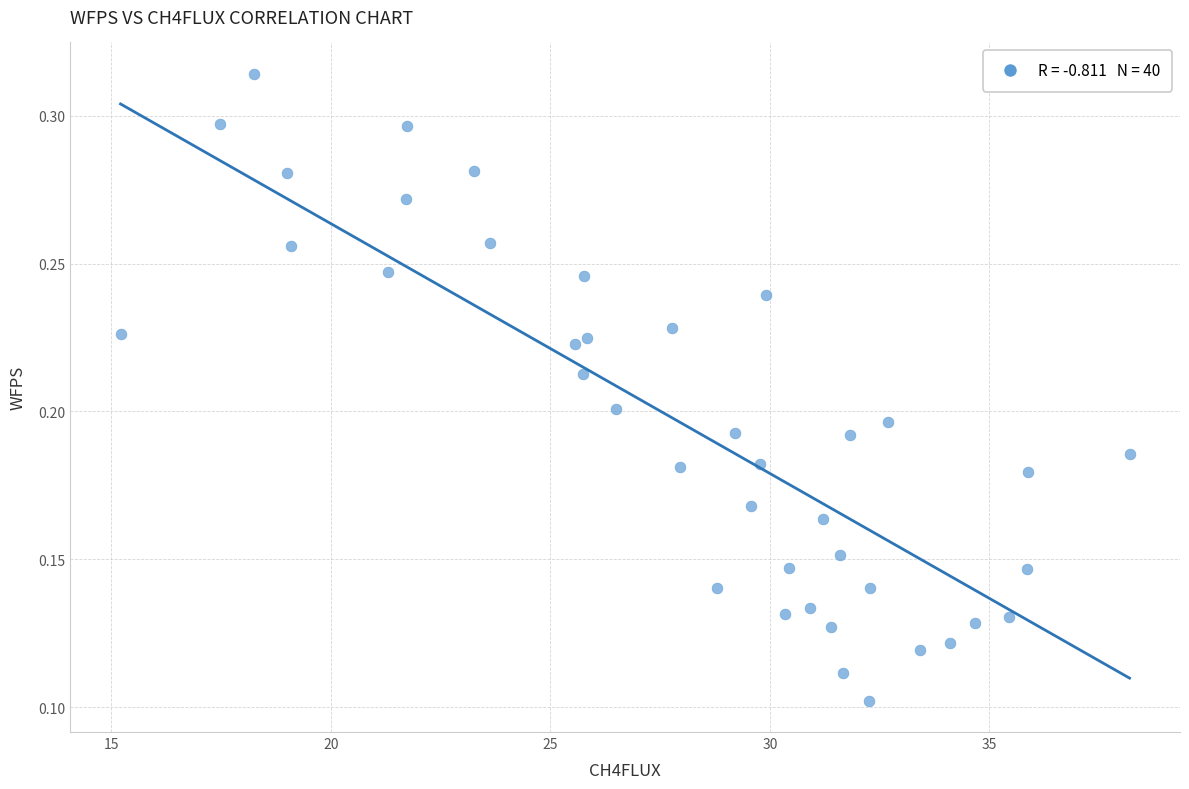

What is the range of X values (max minus min)?

23.0